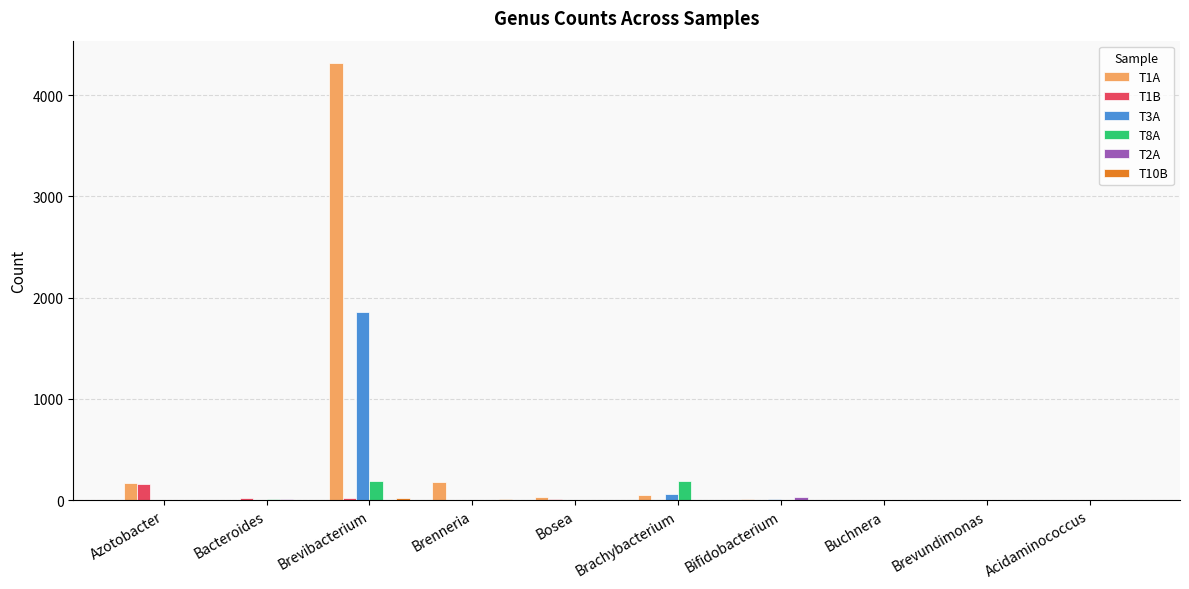

At which label does T3A first exceed 1?

Brevibacterium